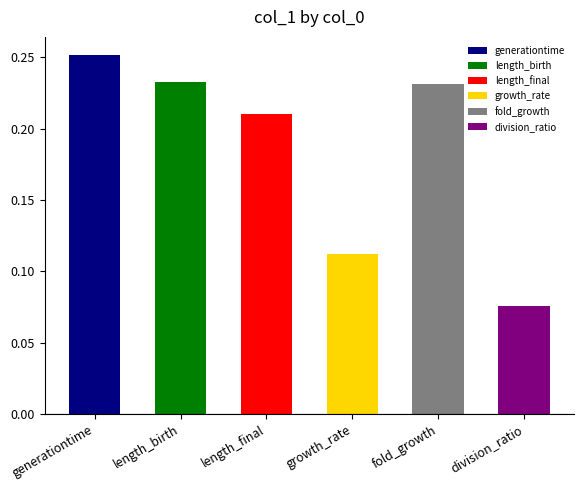

True or false: the data shows 0.1 at growth_rate.

False